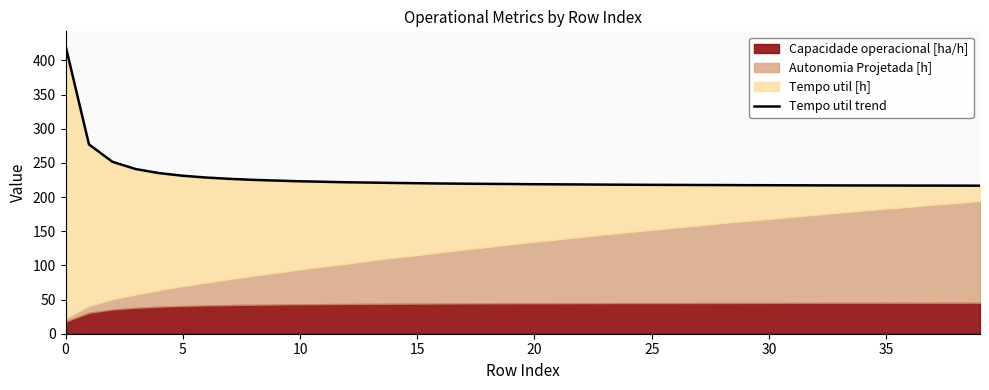

What is the change in value from 30 to 33?

-0.3